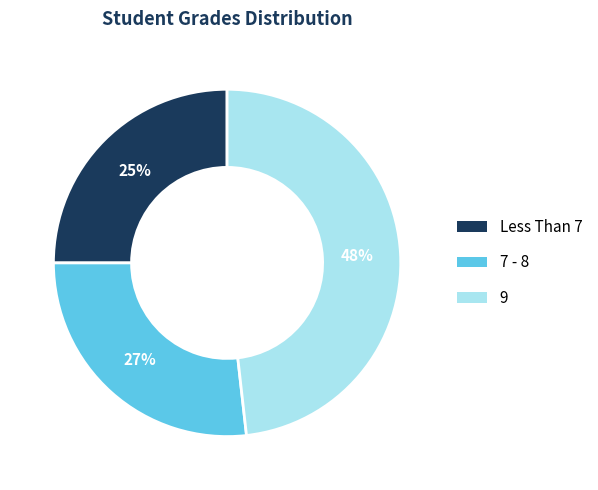

Count the number of slices in the pie.

3